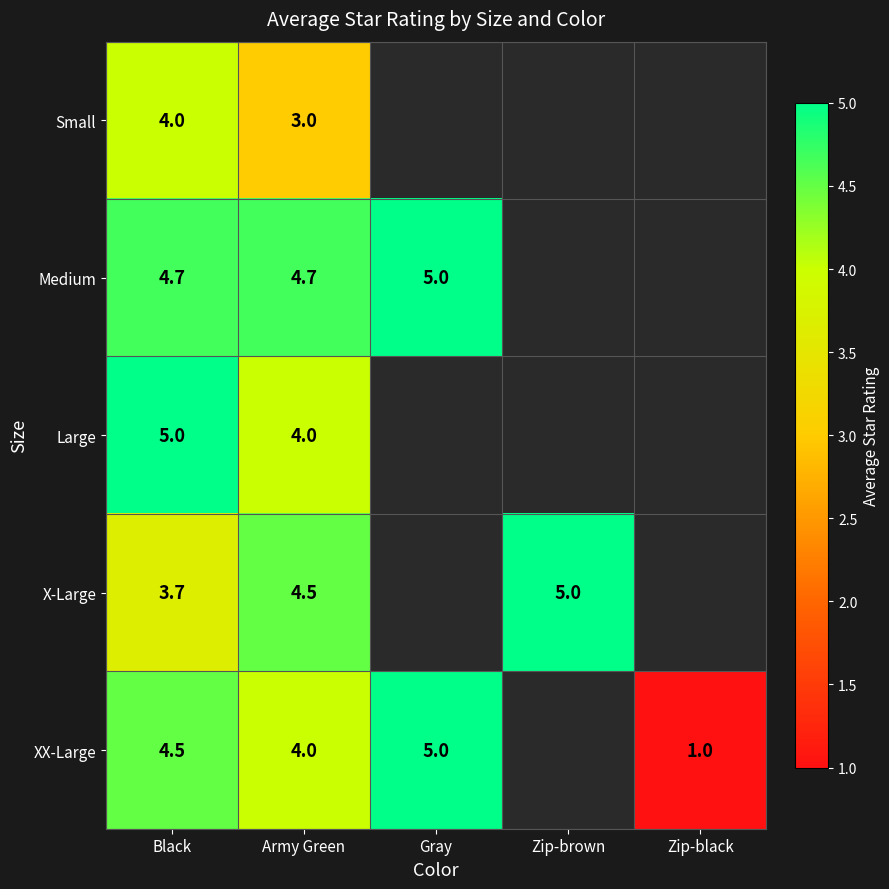

True or false: XX-Large has a value of 4.0 at Army Green.

True